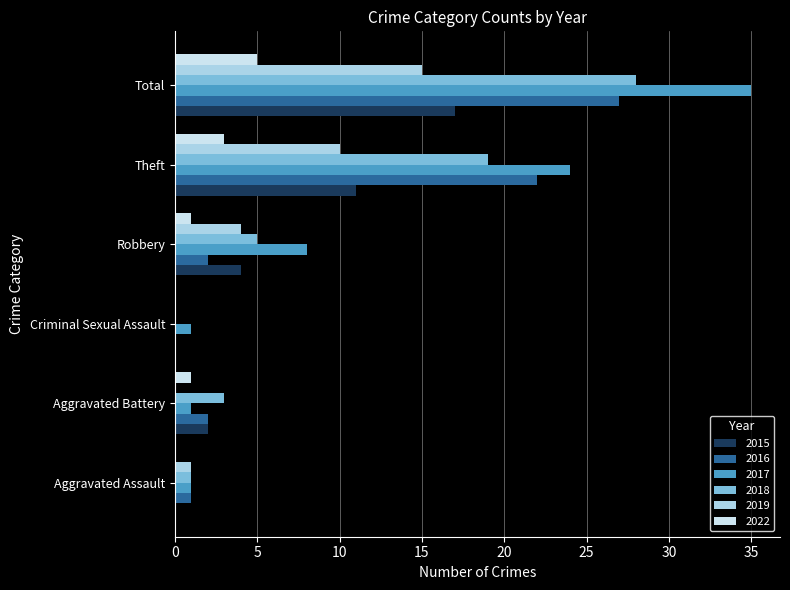

Where is 2018 nearest to the value 14?

Theft